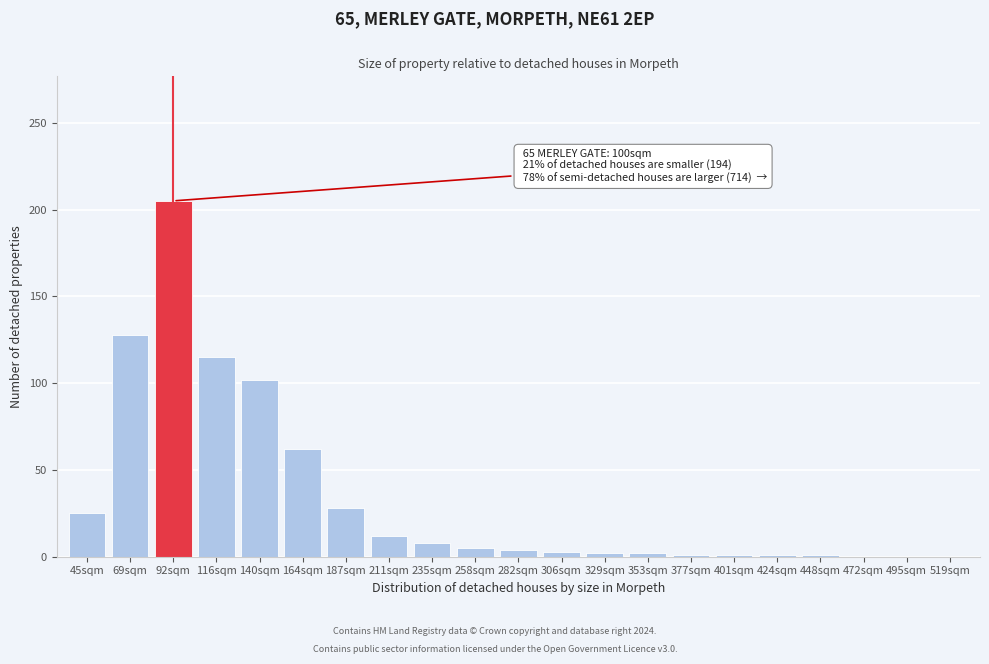

What is the sum of all values?

705